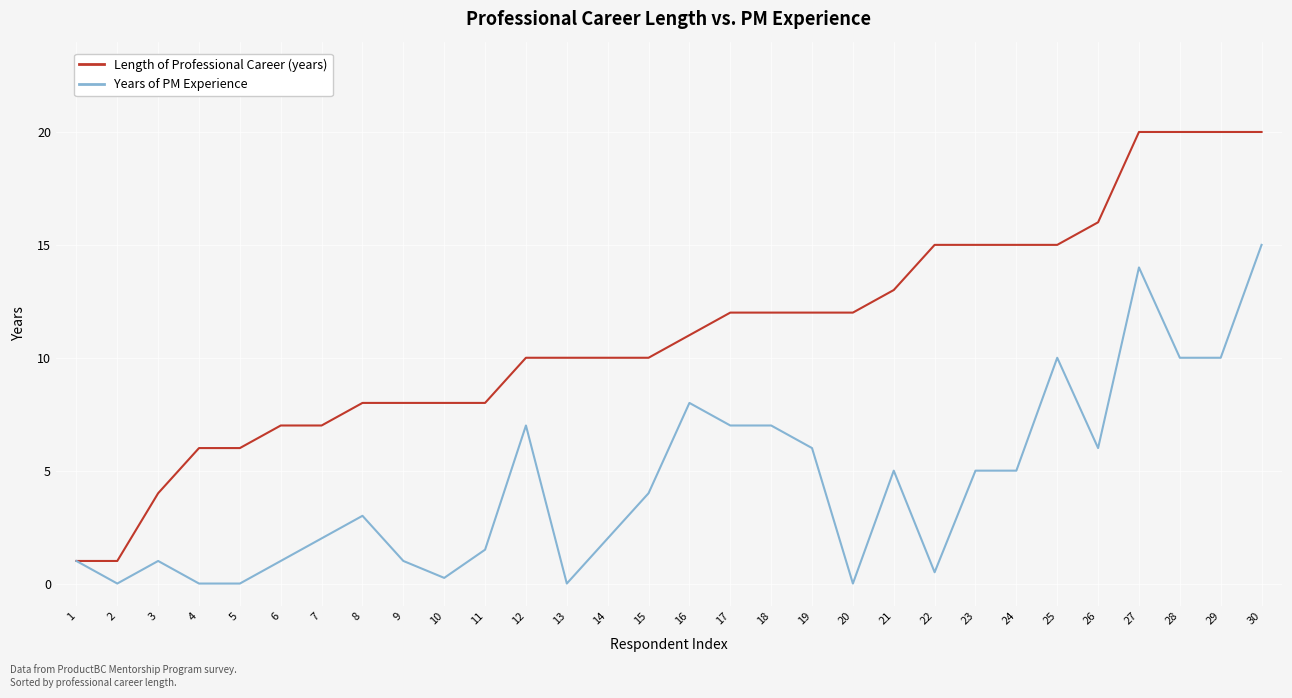

Which series changed the most between 19 and 22?

Years of PM Experience